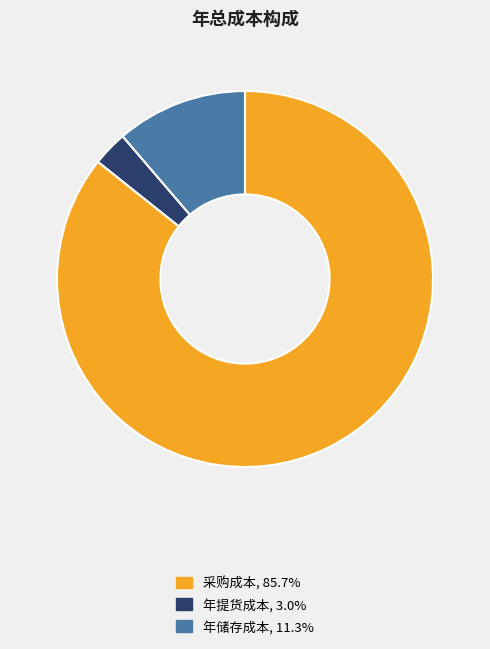

Does 采购成本, 85.7% account for over 50% of the chart?

Yes